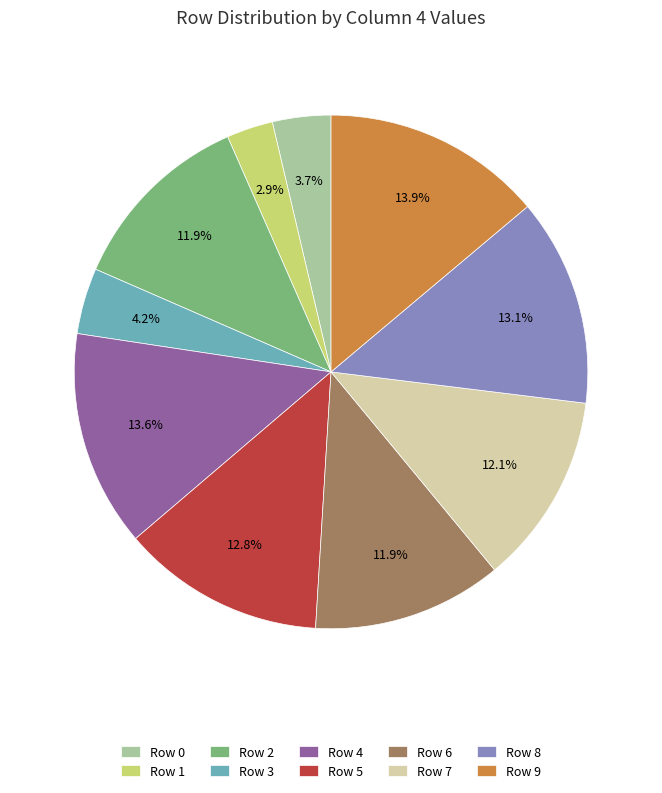

Between Row 0 and Row 7, which is larger?

Row 7